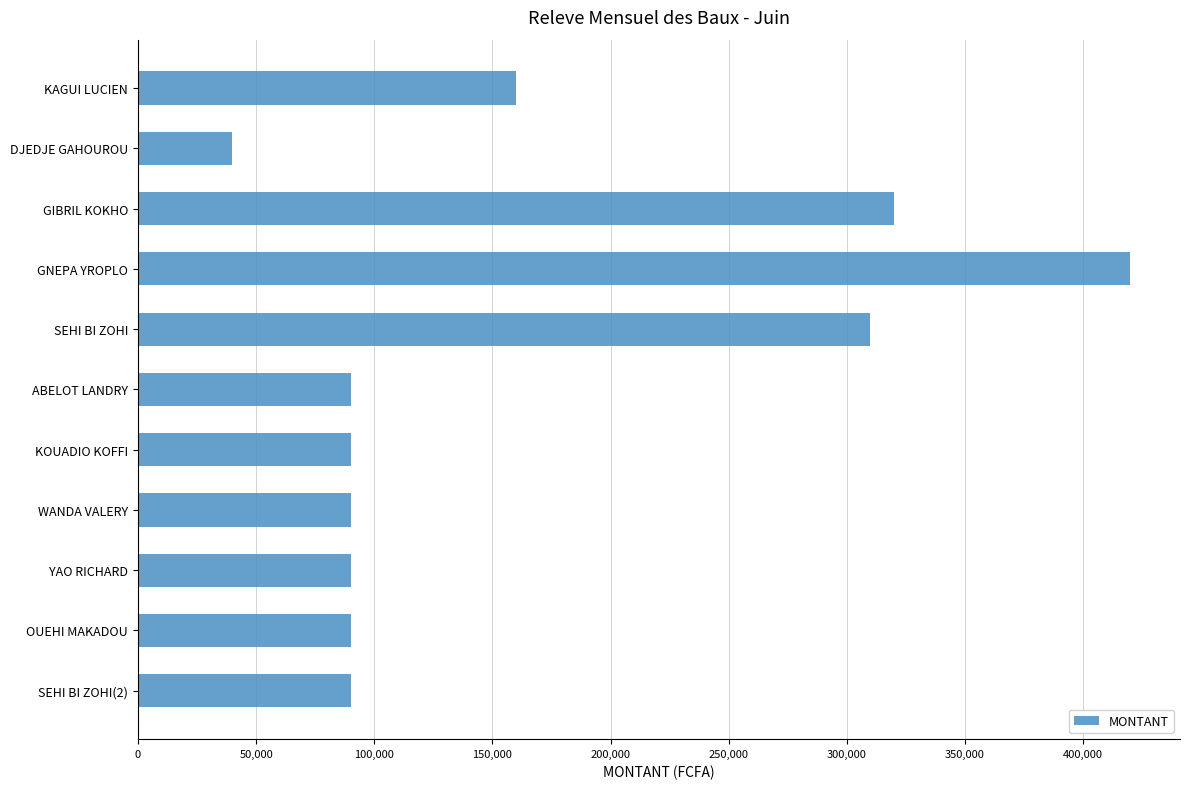

Between GNEPA YROPLO and KOUADIO KOFFI, which is larger?

GNEPA YROPLO